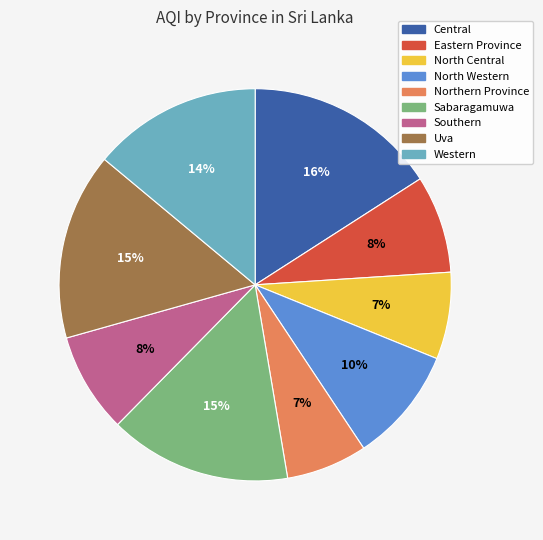

How many segments does this pie chart have?

9